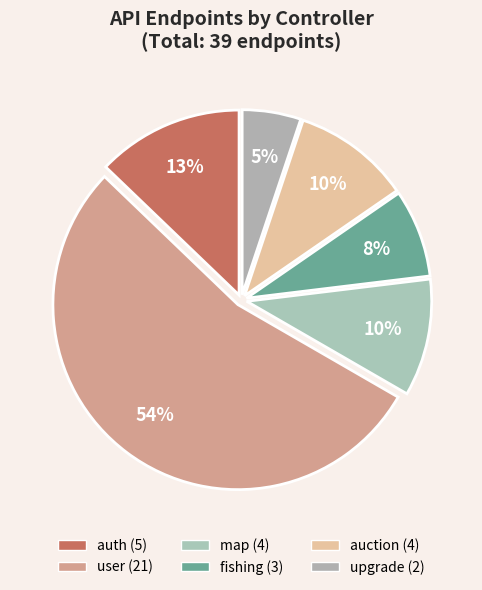

What percentage is the fishing slice, to the nearest percent?

8%